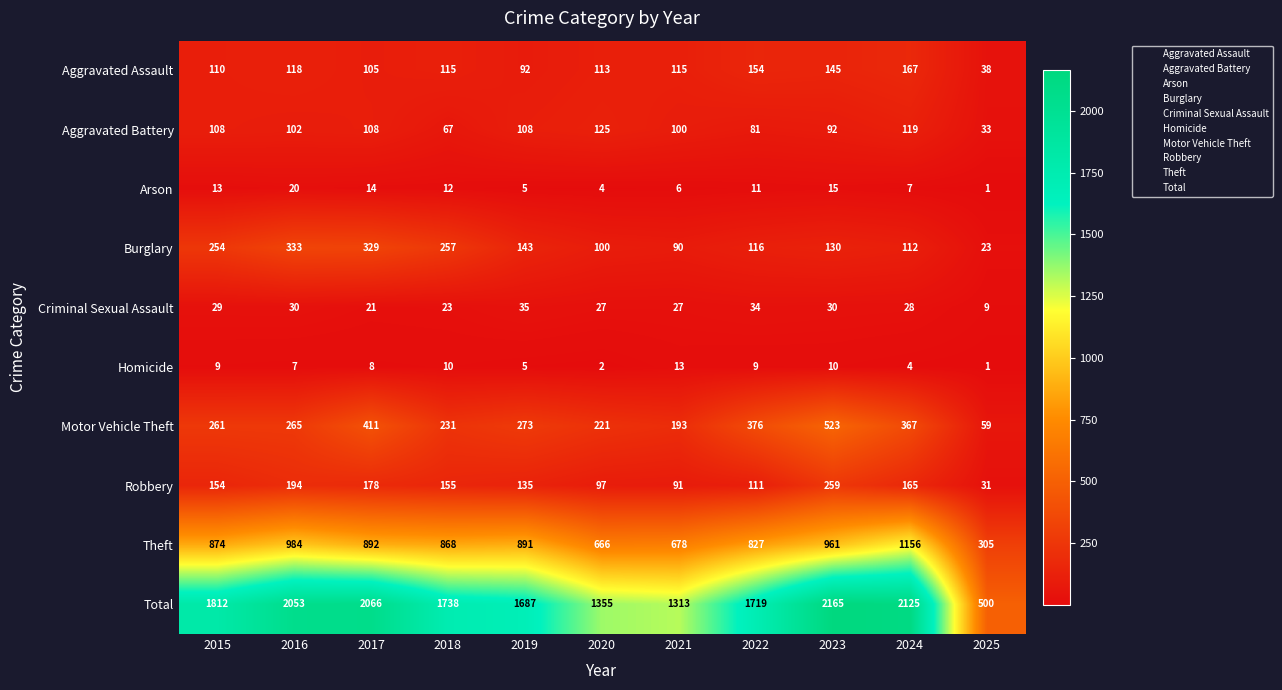

Is it true that Theft equals 305 at 2025?

True